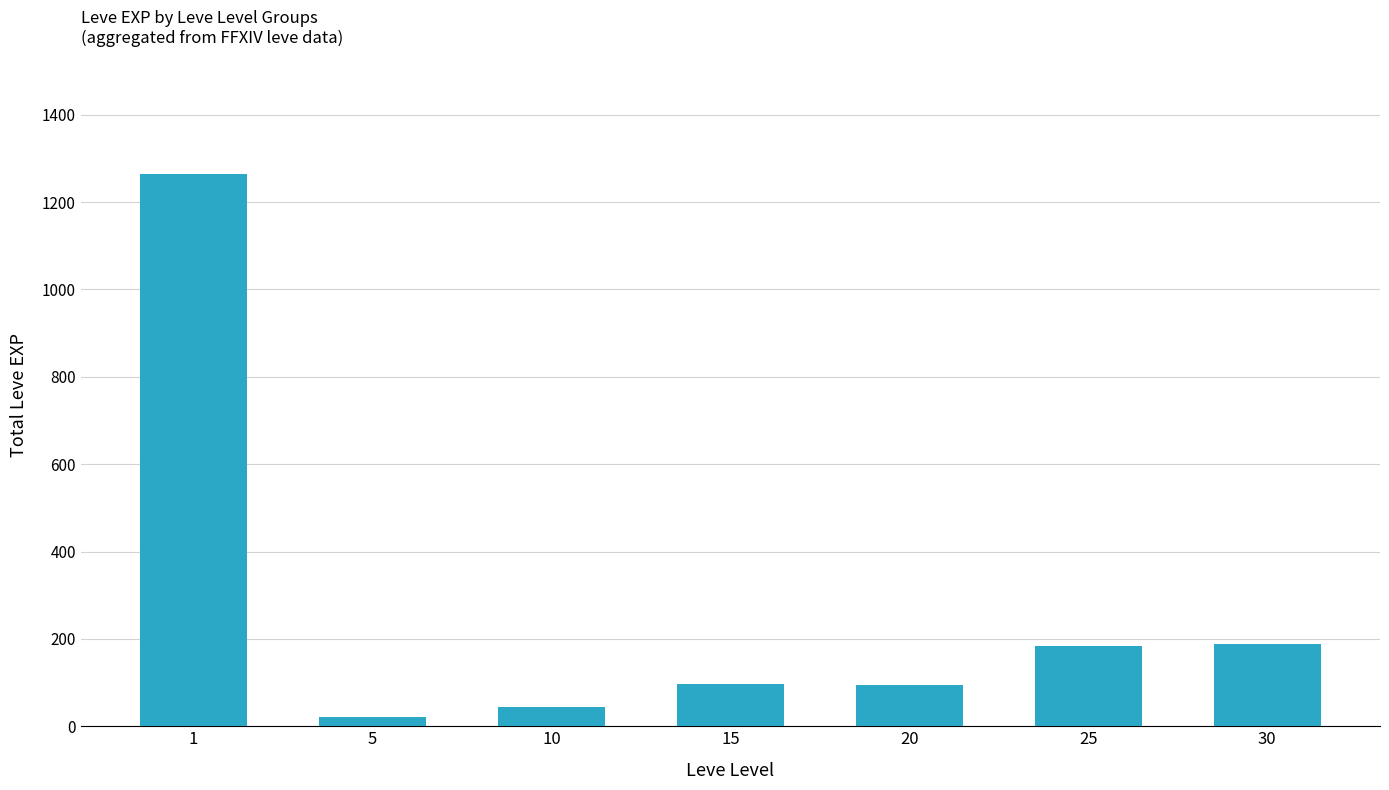

Which has a higher value, 5 or 25?

25